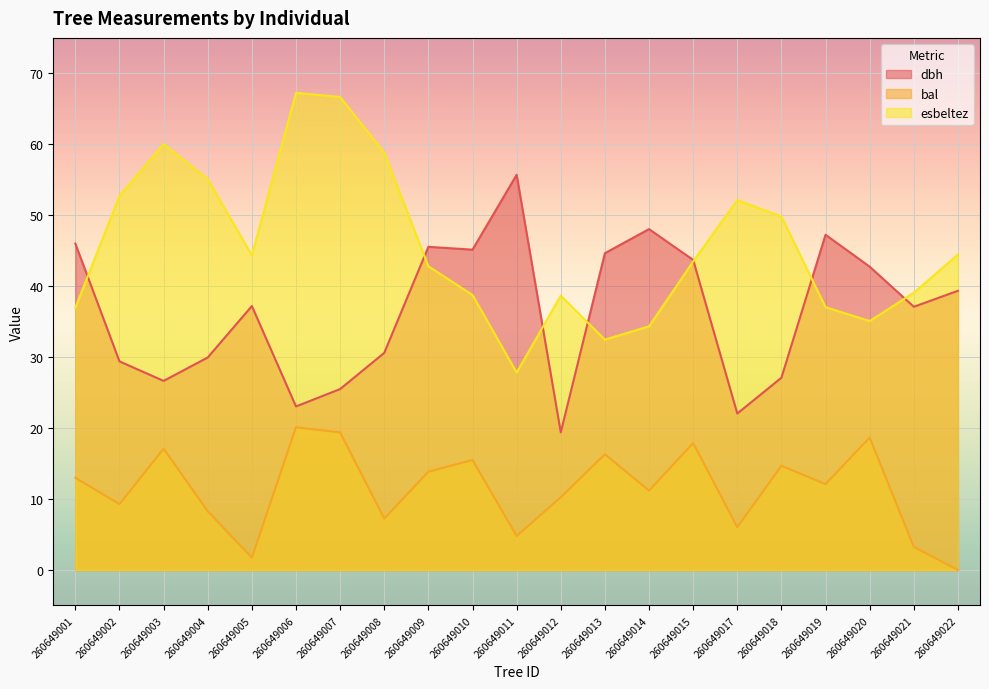

Reading left to right, transcribe all the data shown in this chart.

dbh: 260649001=46.0	260649002=29.4	260649003=26.6	260649004=29.9	260649005=37.2	260649006=23.1	260649007=25.5	260649008=30.6	260649009=45.5	260649010=45.1	260649011=55.7	260649012=19.4	260649013=44.6	260649014=48.0	260649015=43.7	260649017=22.1	260649018=27.1	260649019=47.2	260649020=42.8	260649021=37.1	260649022=39.4
bal: 260649001=13.0	260649002=9.3	260649003=17.1	260649004=8.3	260649005=1.7	260649006=20.1	260649007=19.4	260649008=7.2	260649009=13.8	260649010=15.5	260649011=4.8	260649012=10.2	260649013=16.3	260649014=11.2	260649015=17.9	260649017=6.0	260649018=14.7	260649019=12.1	260649020=18.7	260649021=3.3	260649022=0.0
esbeltez: 260649001=37.0	260649002=52.7	260649003=60.0	260649004=55.1	260649005=44.4	260649006=67.2	260649007=66.7	260649008=58.8	260649009=42.8	260649010=38.8	260649011=27.8	260649012=38.7	260649013=32.5	260649014=34.3	260649015=43.5	260649017=52.1	260649018=49.8	260649019=37.0	260649020=35.1	260649021=39.1	260649022=44.5